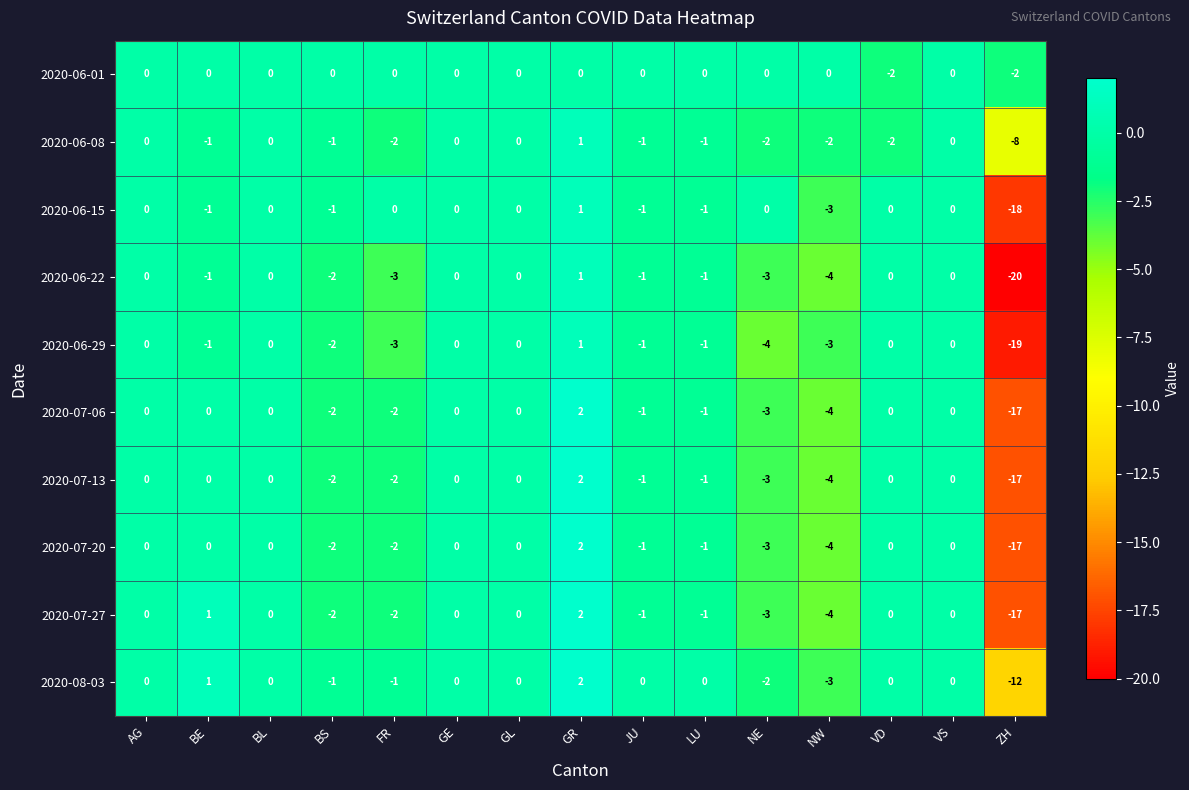

At which category does the chart reach its minimum across all series?

ZH